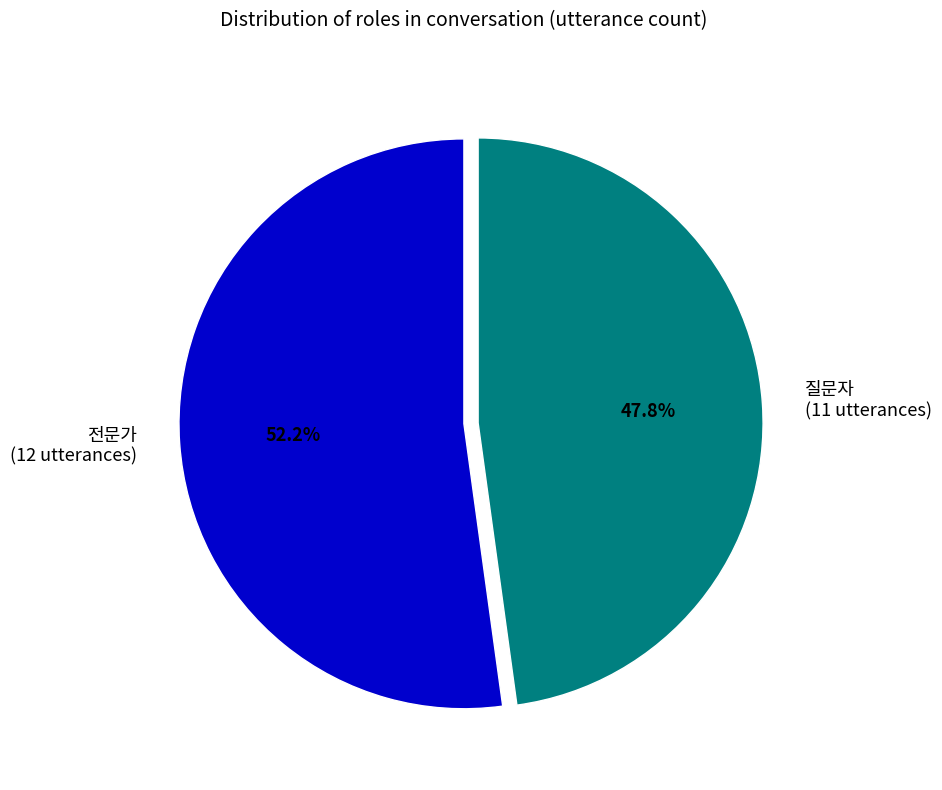

Is it true that 전문가 is 58% of the pie?

False